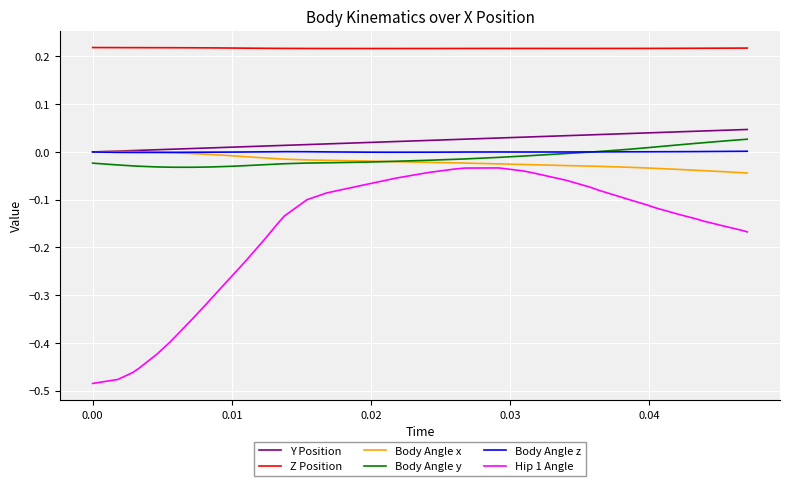

True or false: Hip 1 Angle and Body Angle z cross at least once.

False